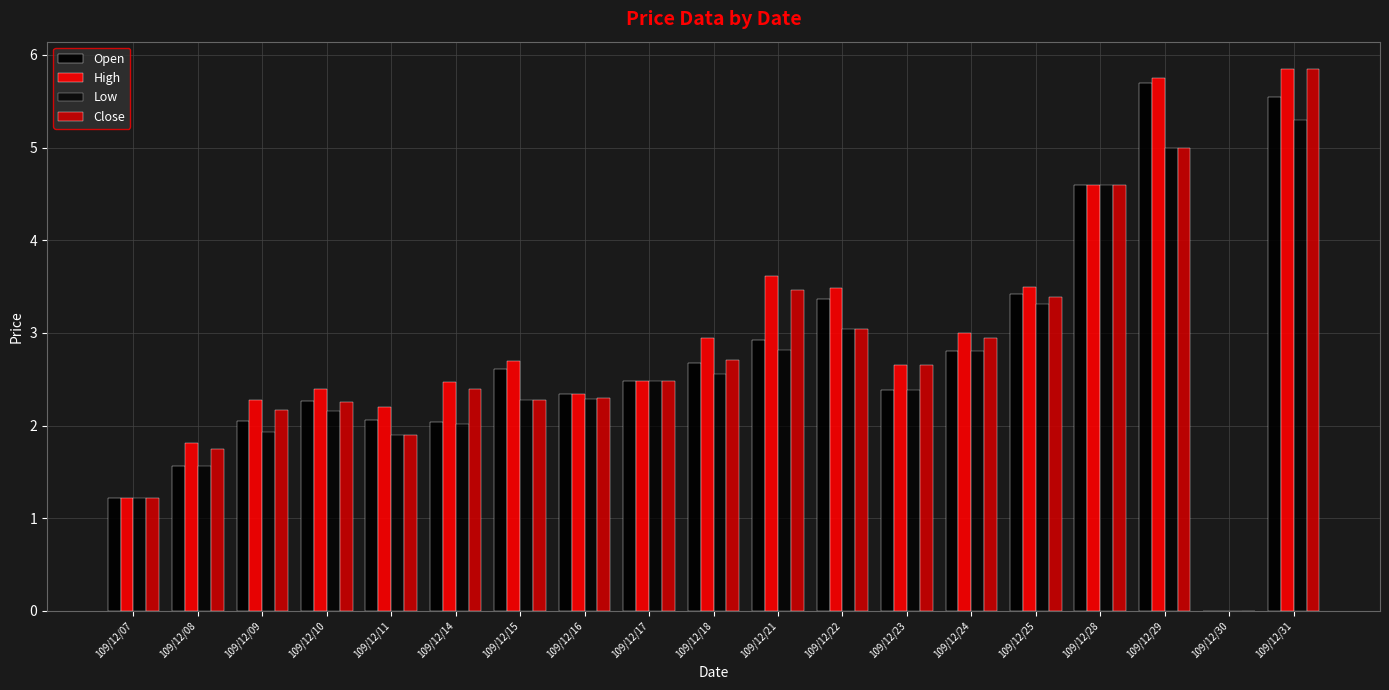

At which label does Low first exceed 2?

109/12/10